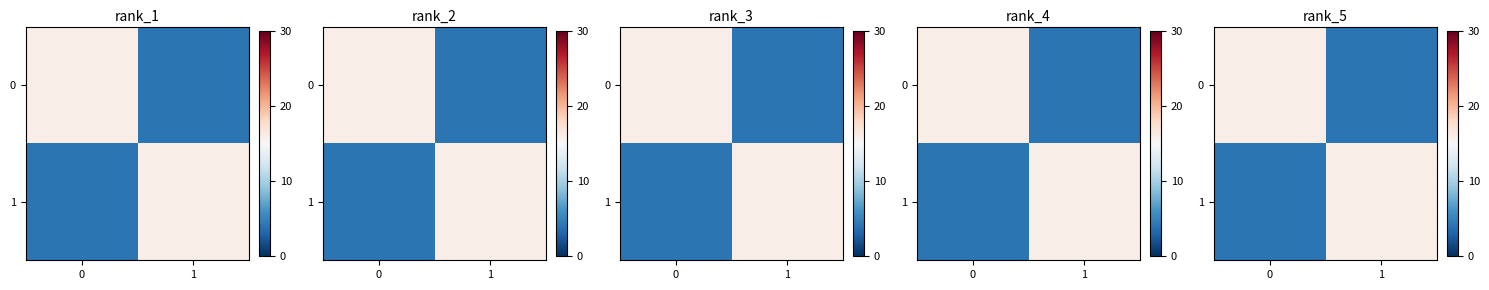

What is the sum of the row_1 values at 0 and 1?

20